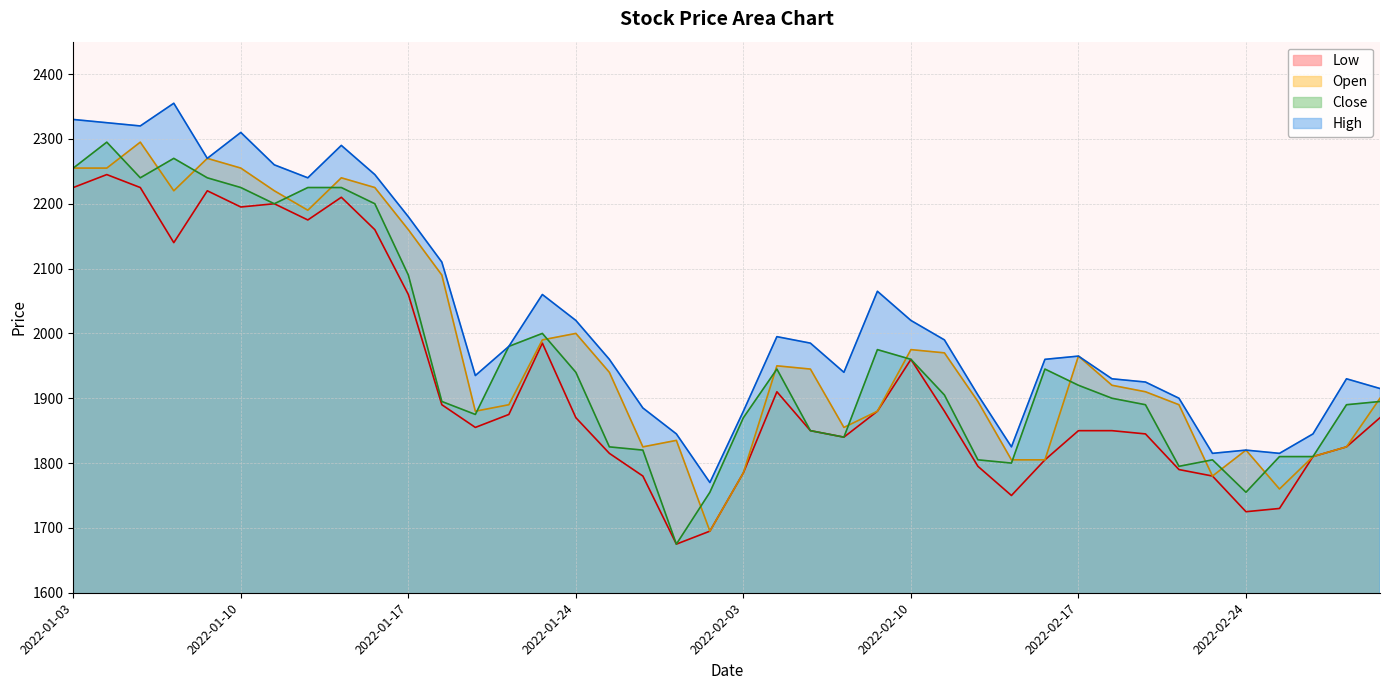

What is the maximum value for Low?

2245